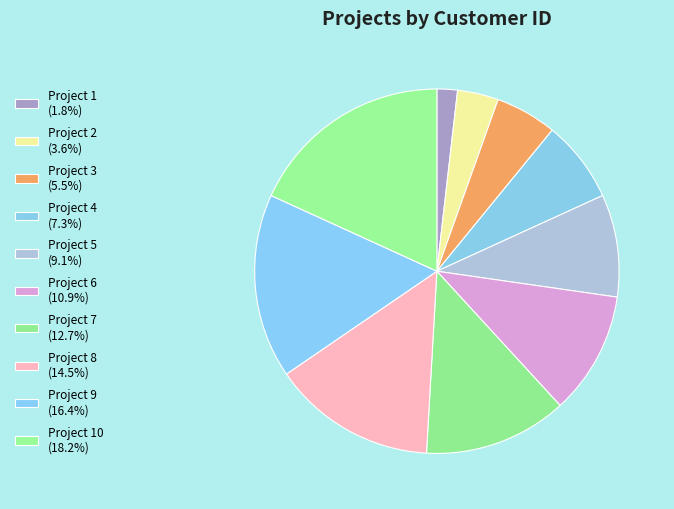

Count the number of slices in the pie.

10